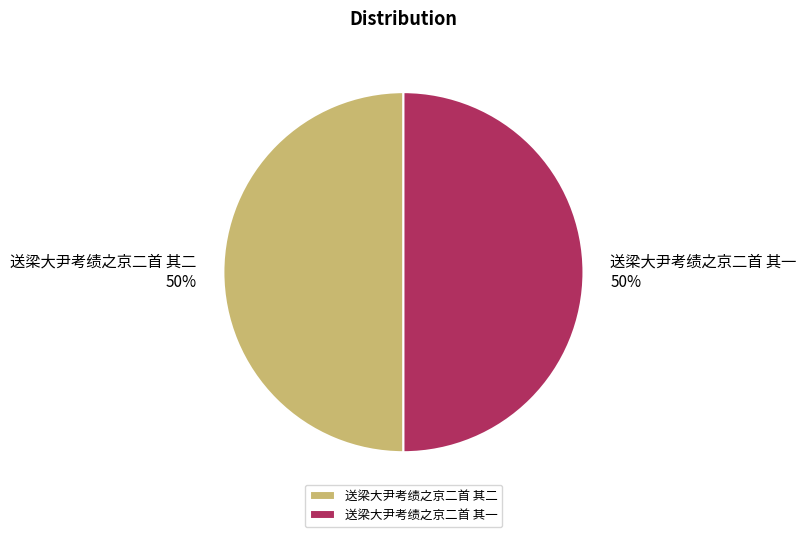

To the nearest percent, what portion does 送梁大尹考绩之京二首 其二 represent?

50%